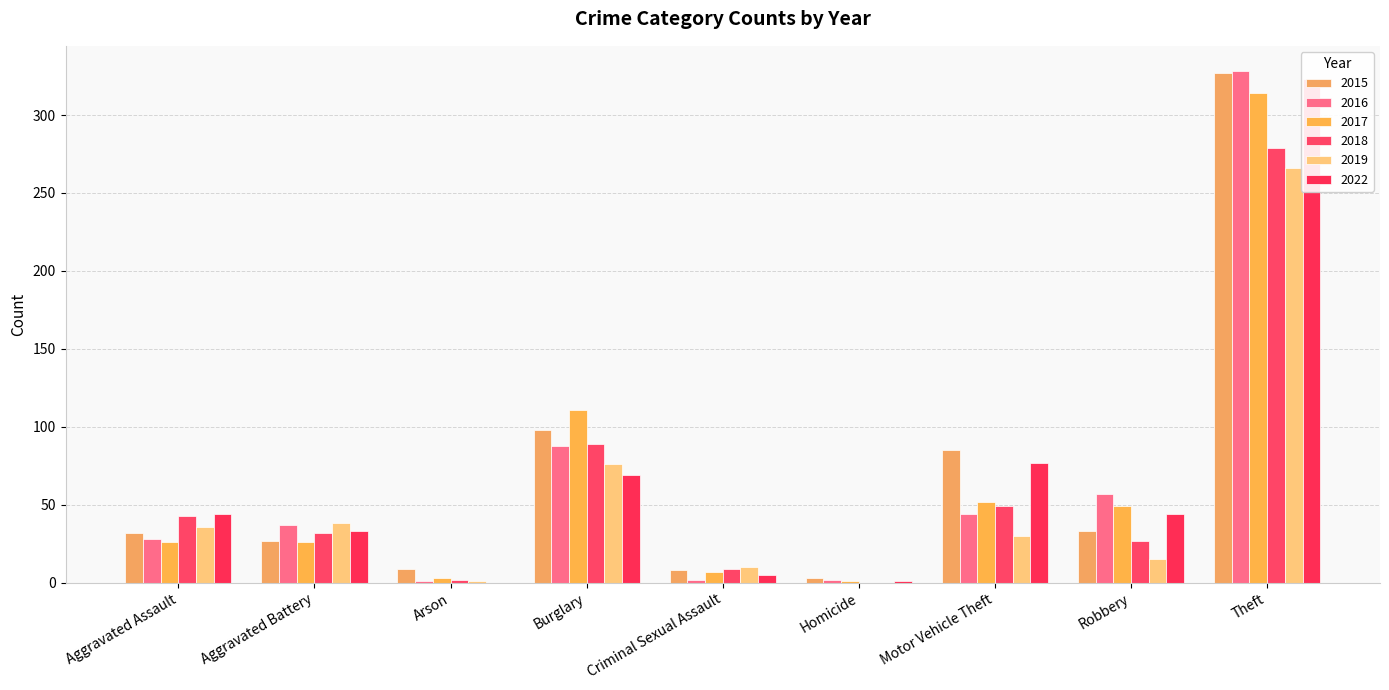

At which label does 2019 first exceed 30?

Aggravated Assault